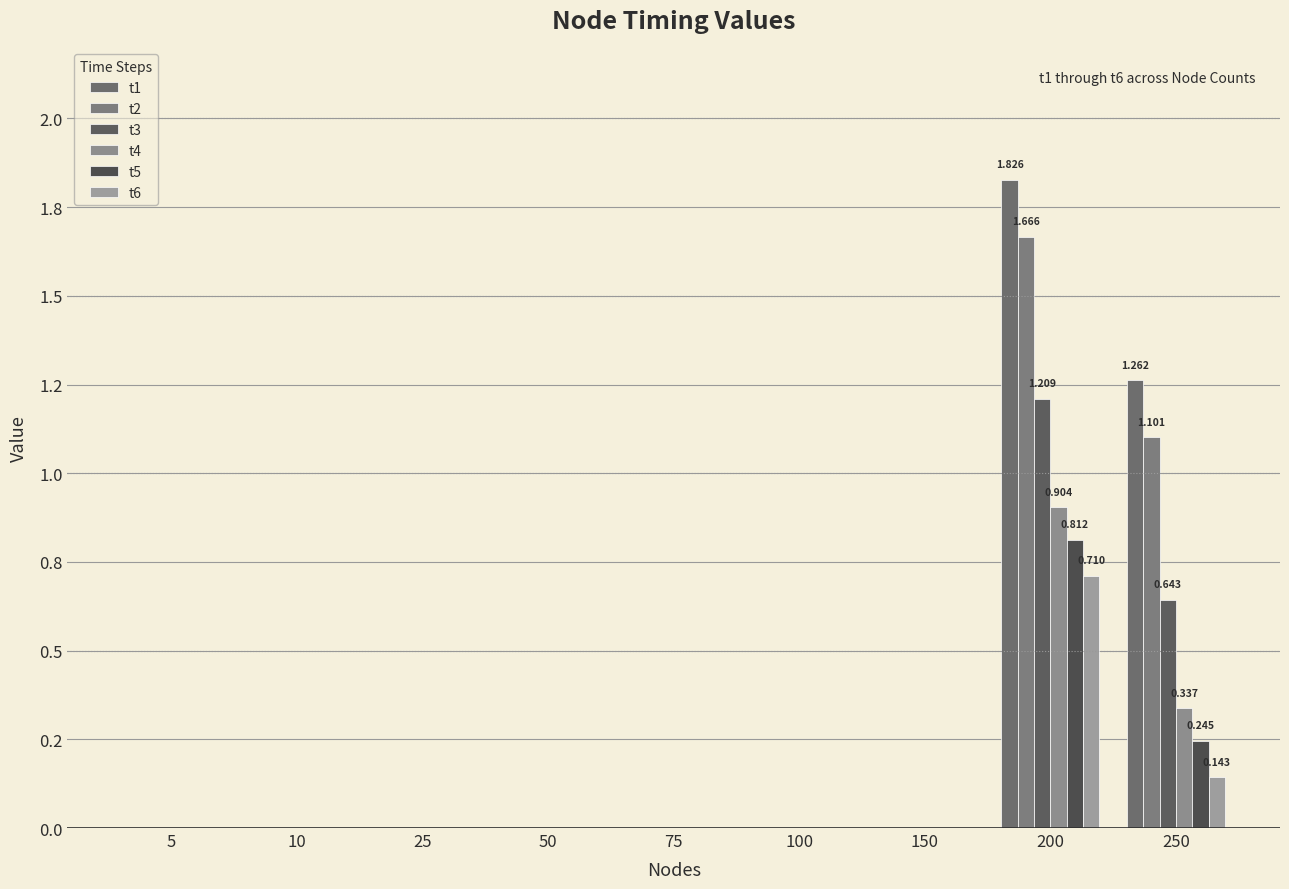

What is the highest value of the t4 series?

0.9